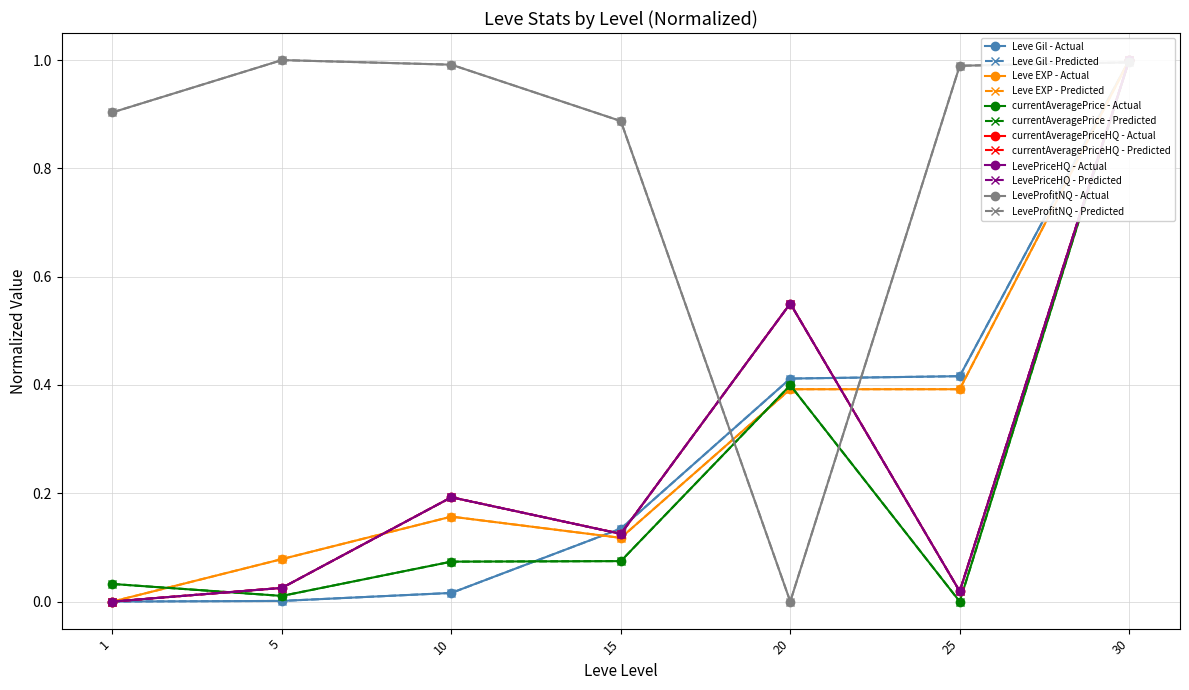

How many data points in currentAveragePriceHQ are above 0?

6